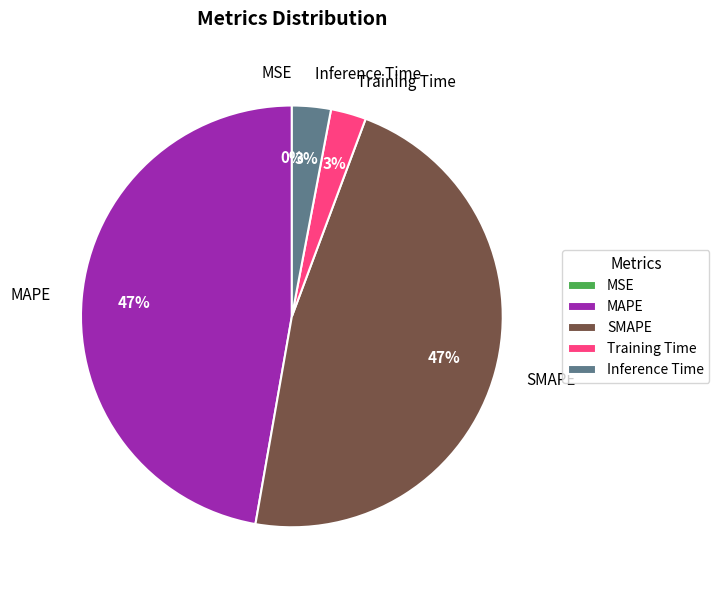

The MAPE slice represents 55% of the pie. True or false?

False